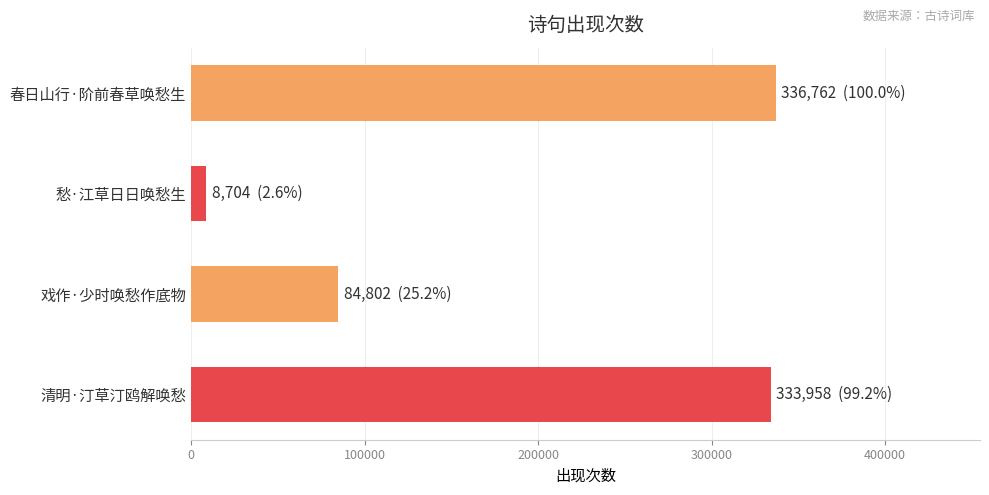

What is the difference between the maximum and second lowest values?

251960